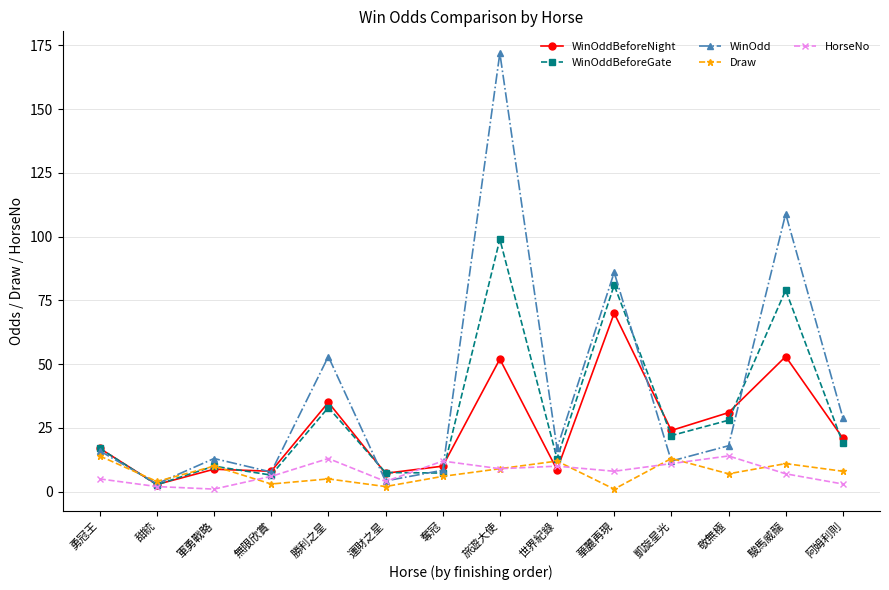

True or false: HorseNo and Draw cross at least once.

True